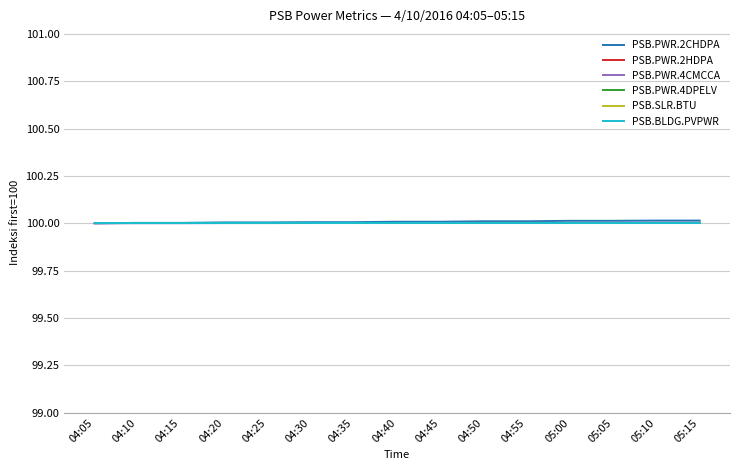

What is the average value of the PSB.PWR.4DPELV series?

100.0